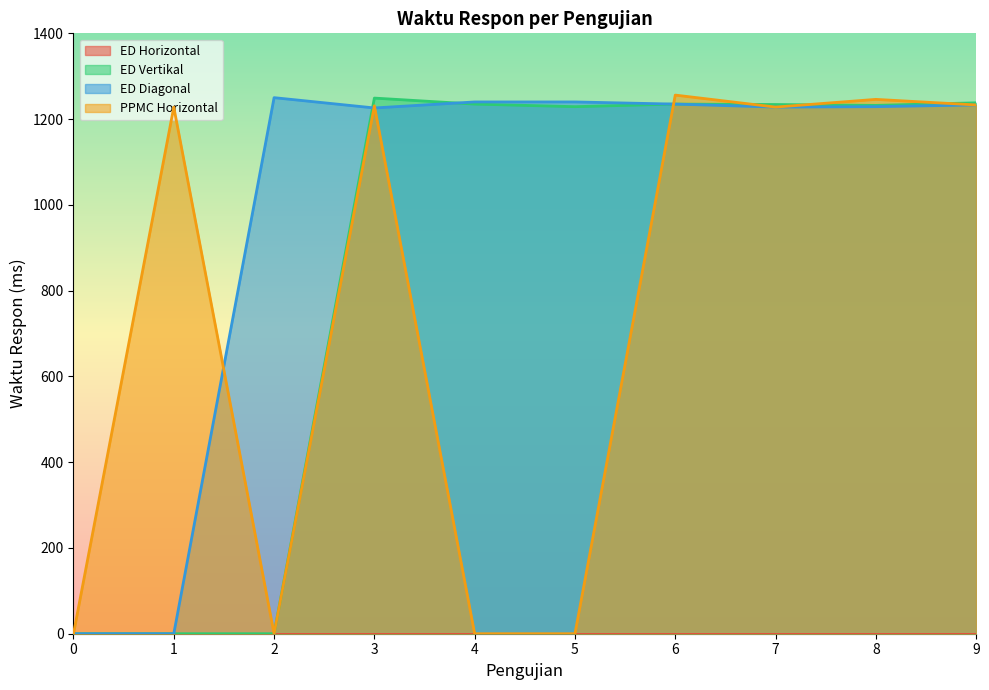

How many categories are shown in the chart?

10